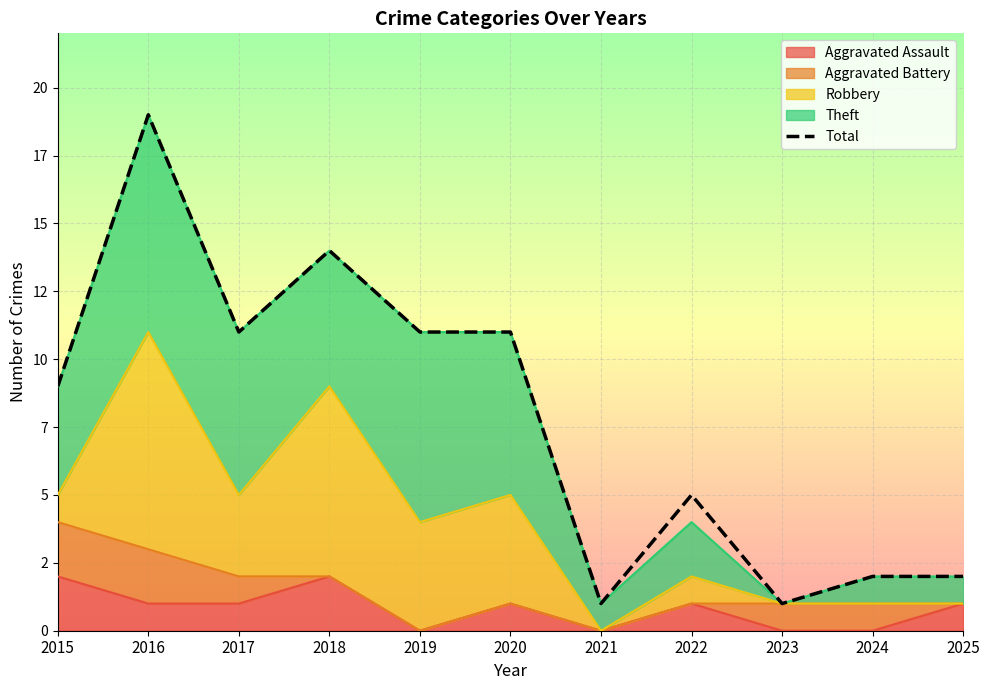

Rank the categories by value from lowest to highest.

2021, 2023, 2024, 2025, 2022, 2015, 2017, 2019, 2020, 2018, 2016